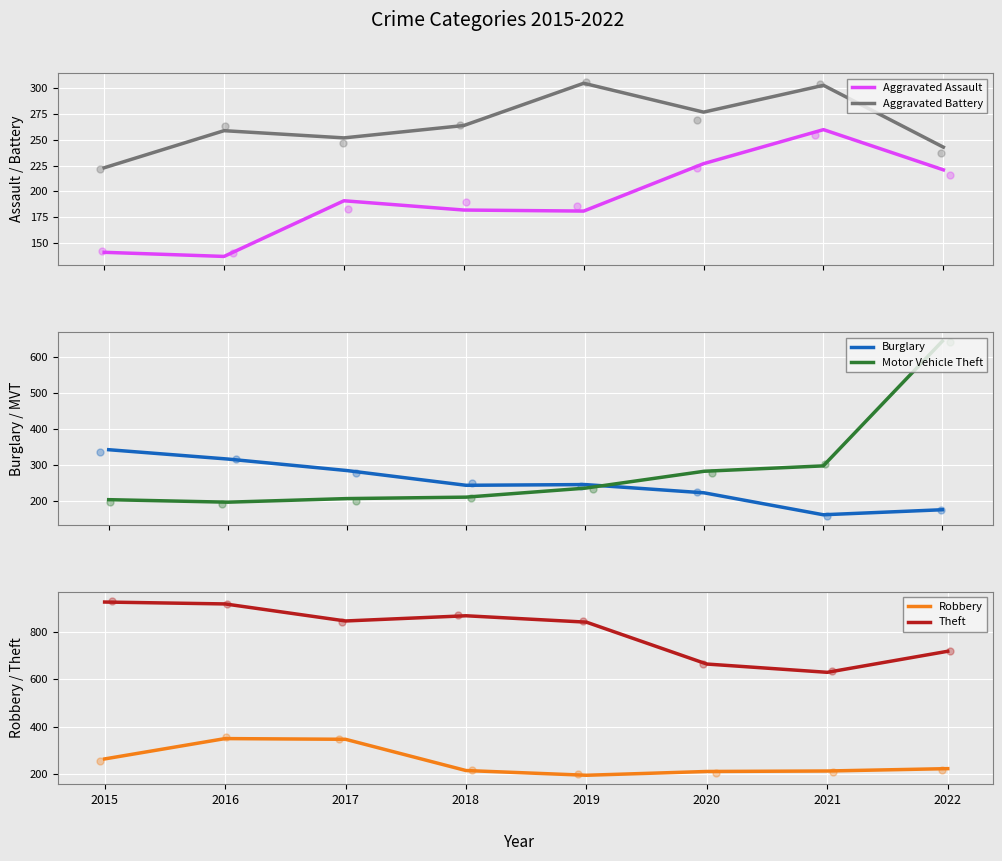

Which series contains the highest Y value?

Theft